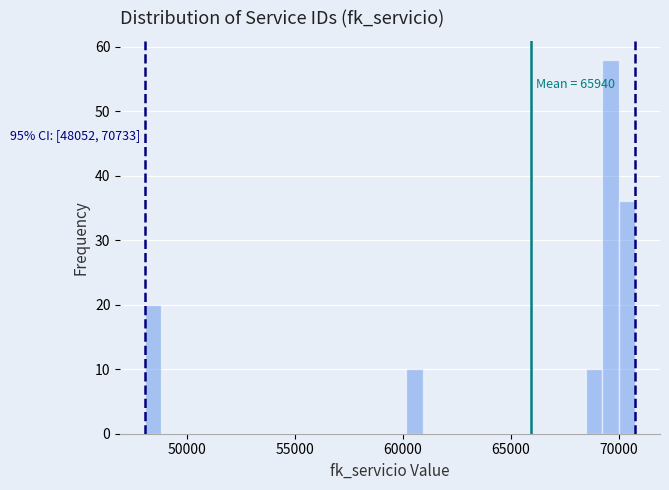

Around what value on the x-axis is the tallest bar? Give the approximate position of its centre, as read against the axis.

69500